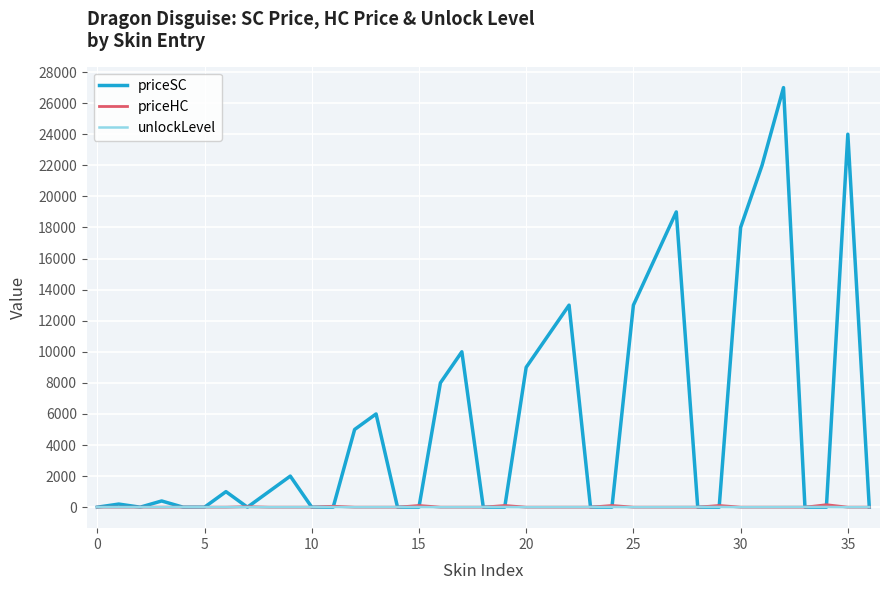

Which series has the largest total across all categories?

priceSC